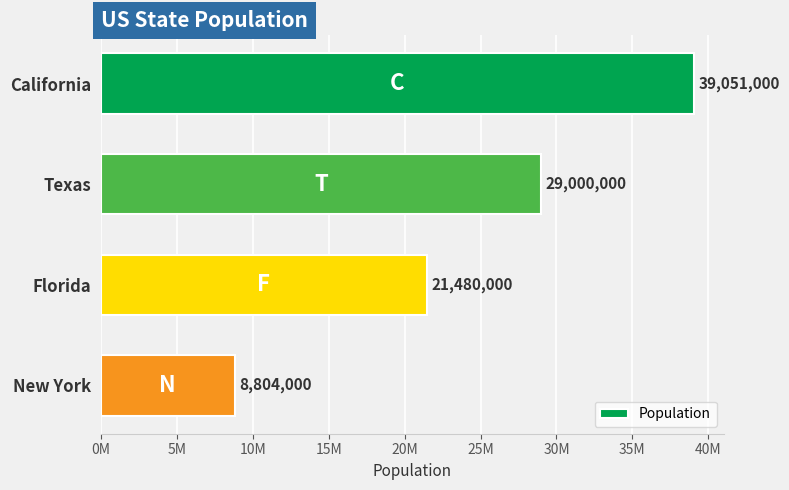

Does the chart contain stacked bars?

No